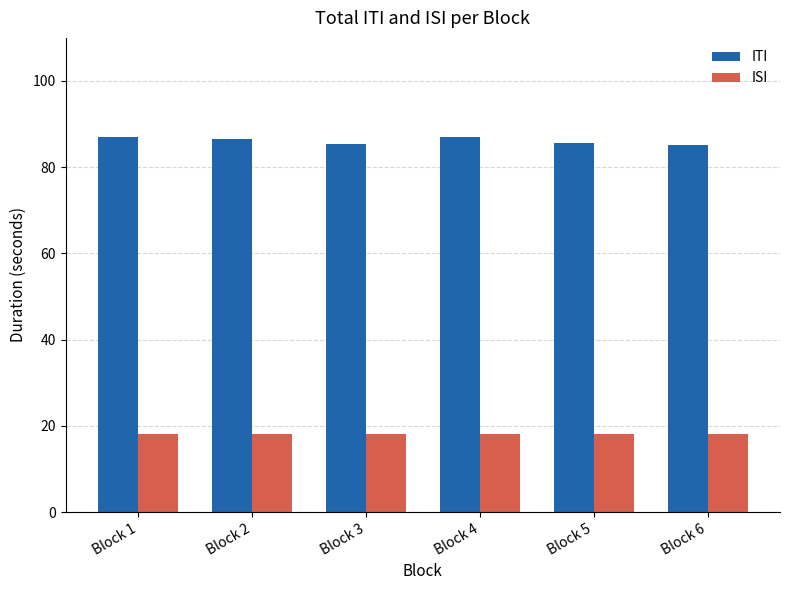

What is the smallest value displayed?

18.0